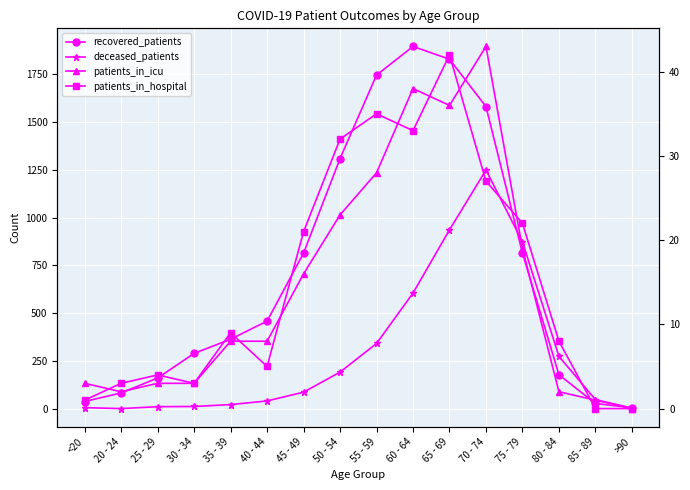

The patients_in_icu series shows 1 at 85 - 89. True or false?

True